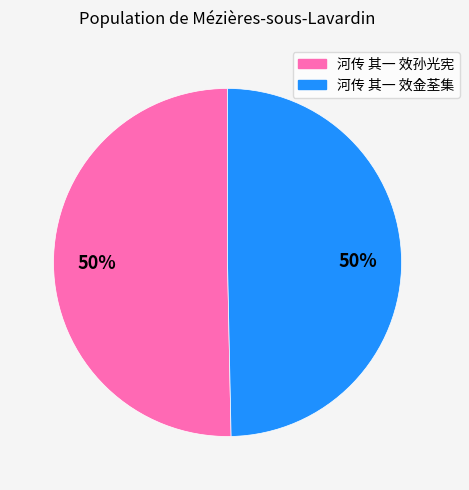

To the nearest percent, what percentage of the pie is 河传 其一 效金荃集?

50%